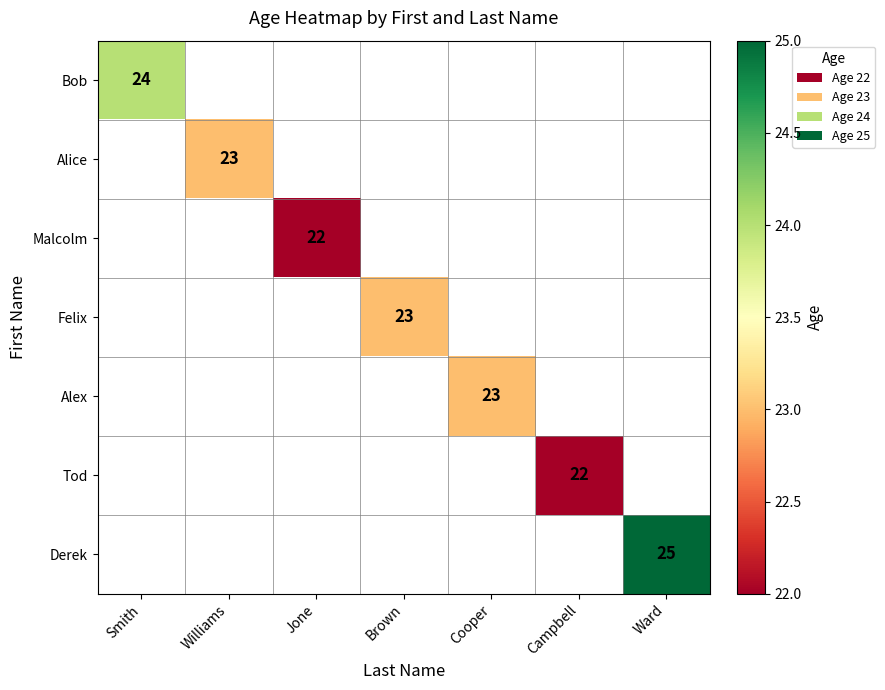

Is it true that Bob equals 42 at Smith?

False